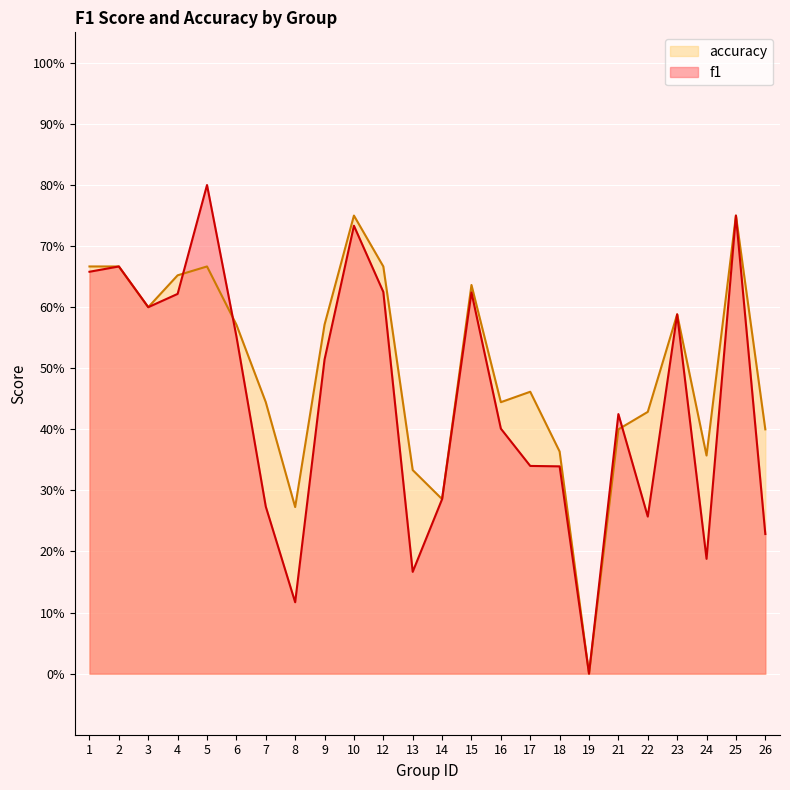

Reading right to left, extract all data points from this chart.

f1: 0.2	0.8	0.2	0.6	0.3	0.4	0.0	0.3	0.3	0.4	0.6	0.3	0.2	0.6	0.7	0.5	0.1	0.3	0.6	0.8	0.6	0.6	0.7	0.7
accuracy: 0.4	0.8	0.4	0.6	0.4	0.4	0.0	0.4	0.5	0.4	0.6	0.3	0.3	0.7	0.8	0.6	0.3	0.4	0.6	0.7	0.7	0.6	0.7	0.7